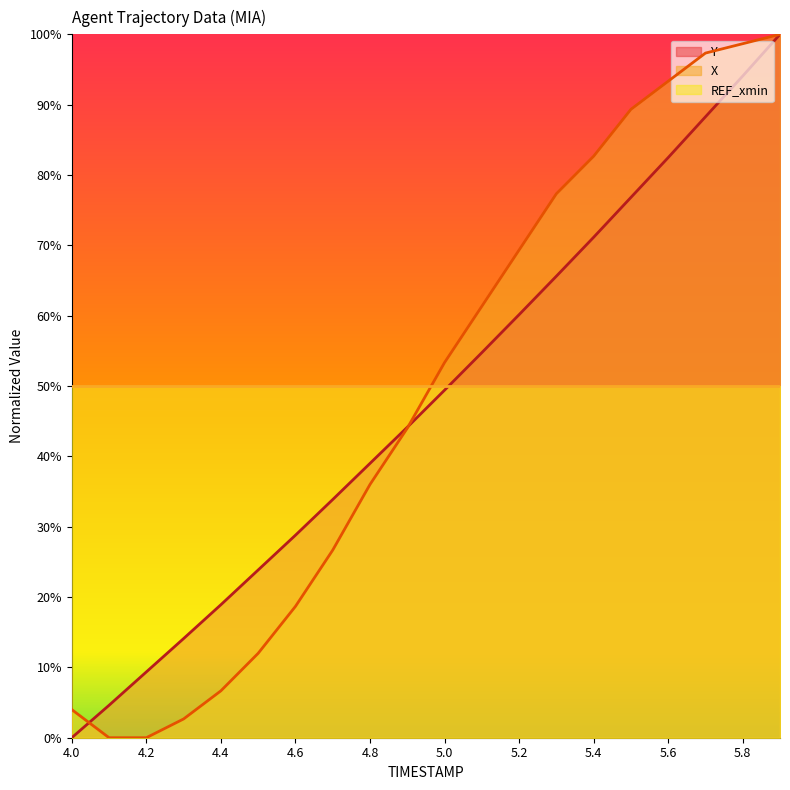

Between 4.3 and 4.6, which is larger?

4.6